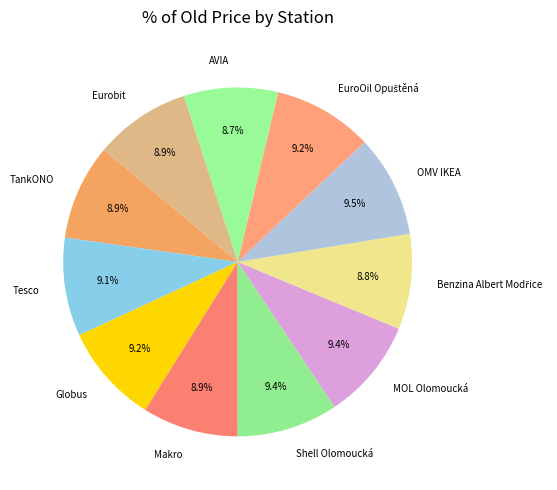

Is there any slice that represents more than half of the pie?

No